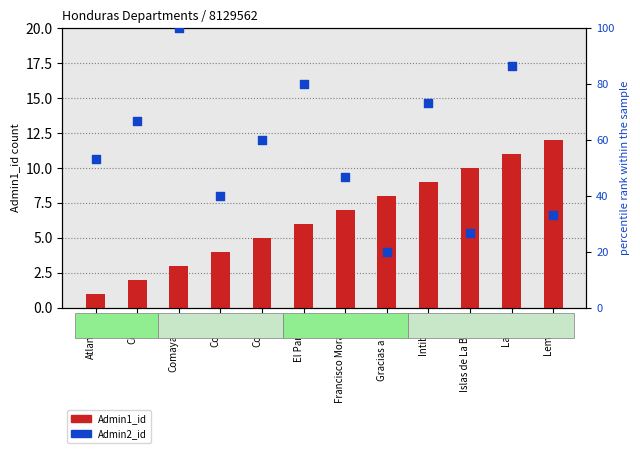

What are all the series names shown in the legend?

Admin1_id, Admin2_id